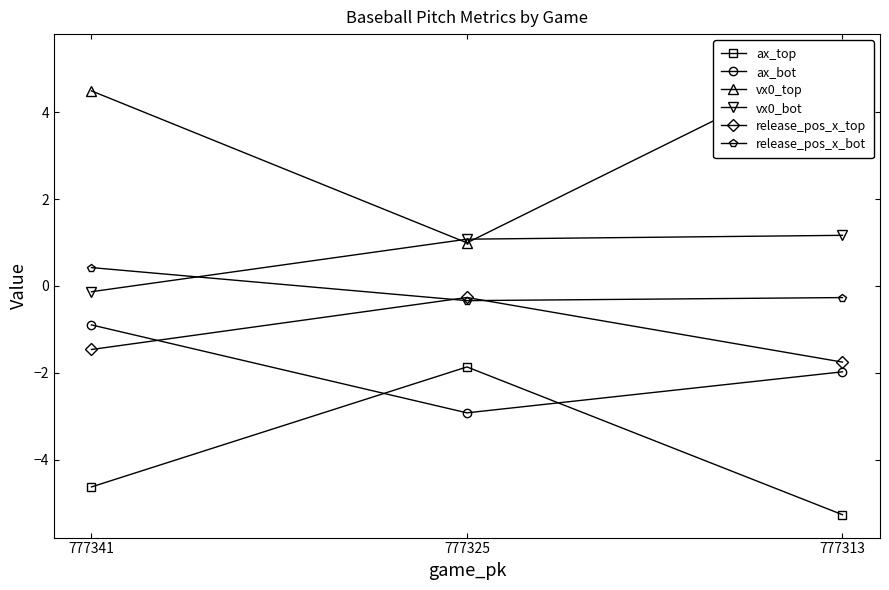

Reading left to right, what are all the values shown in this chart?

ax_top: 777341=-4.6	777325=-1.9	777313=-5.3
ax_bot: 777341=-0.9	777325=-2.9	777313=-2.0
vx0_top: 777341=4.5	777325=1.0	777313=5.3
vx0_bot: 777341=-0.1	777325=1.1	777313=1.2
release_pos_x_top: 777341=-1.5	777325=-0.3	777313=-1.8
release_pos_x_bot: 777341=0.4	777325=-0.3	777313=-0.3